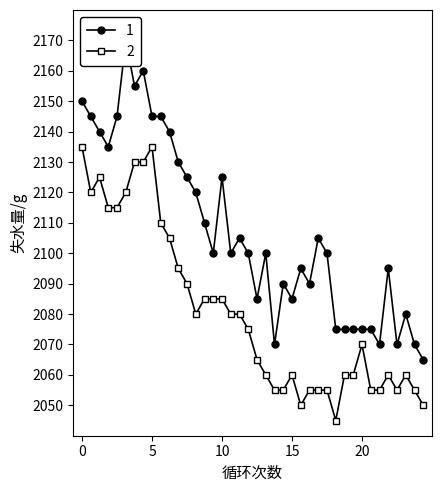

Is it true that High equals 1346 at 2019-10-30?

False